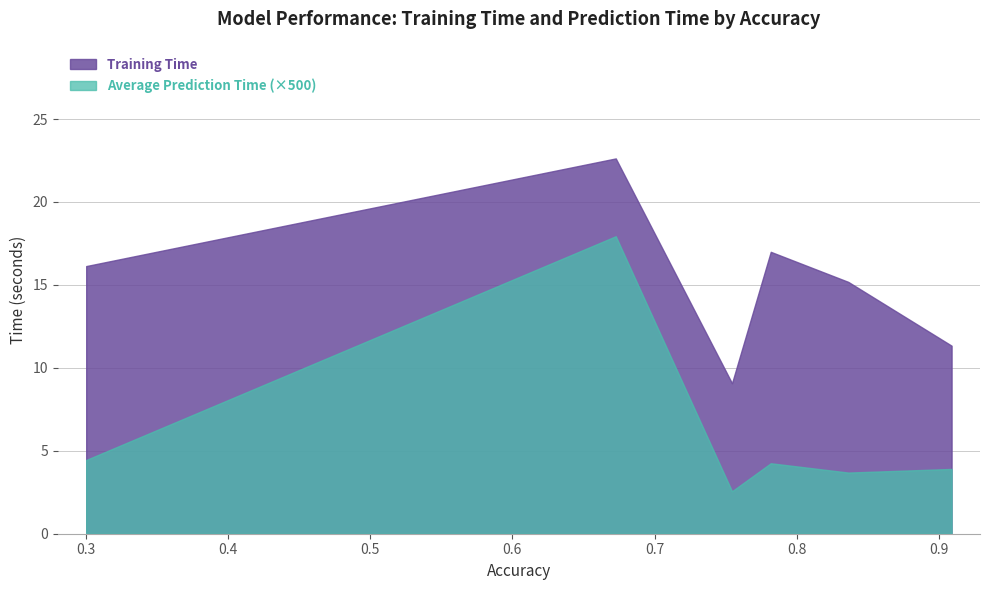

How many lines are shown in the chart?

2